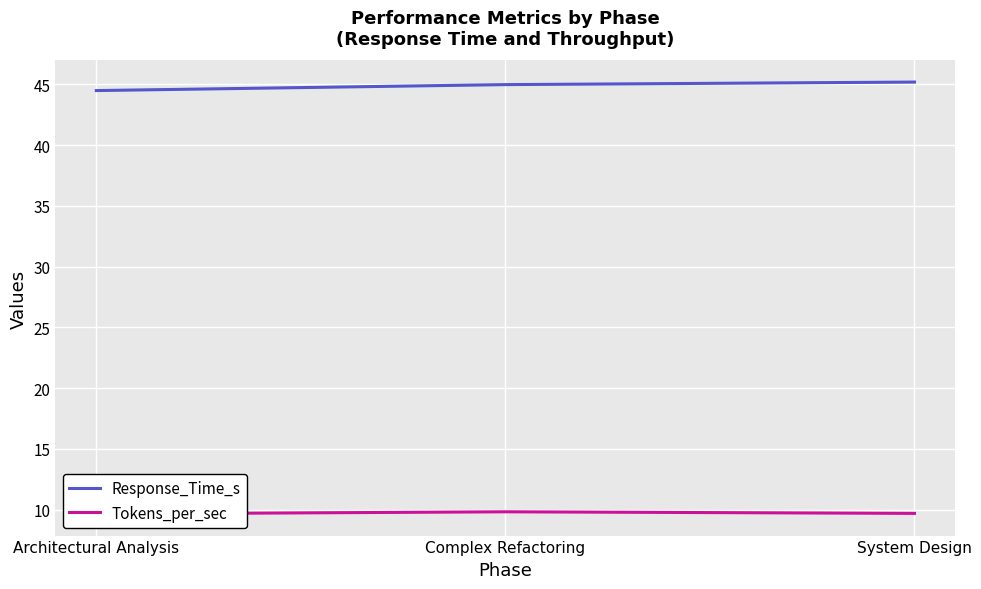

What is the label of the 3rd point from the right?

Architectural Analysis